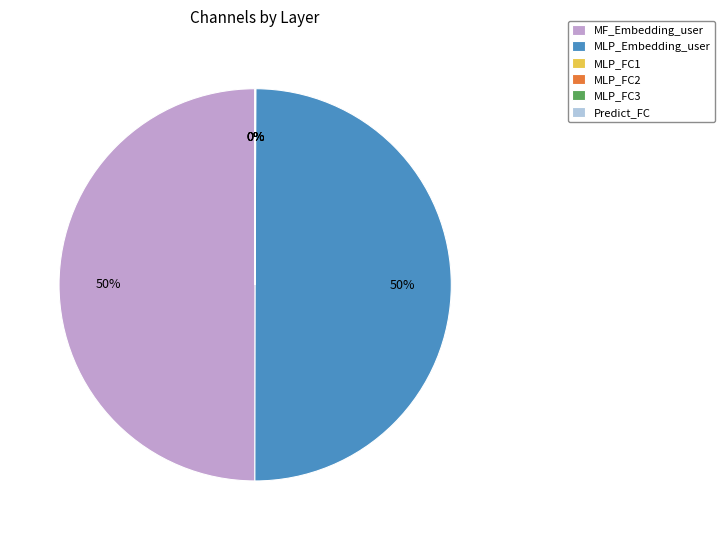

True or false: MF_Embedding_user accounts for 64% of the total.

False